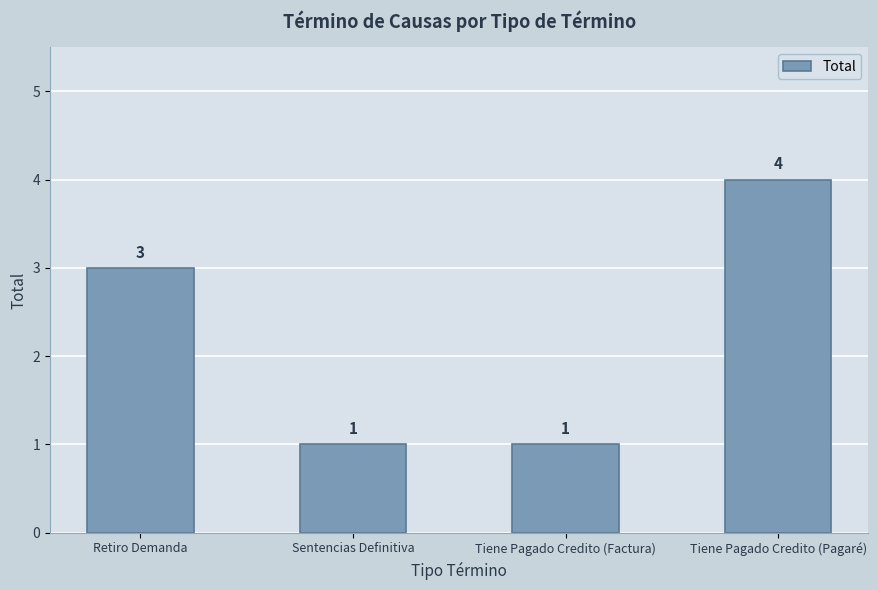

How many categories are shown in the chart?

4